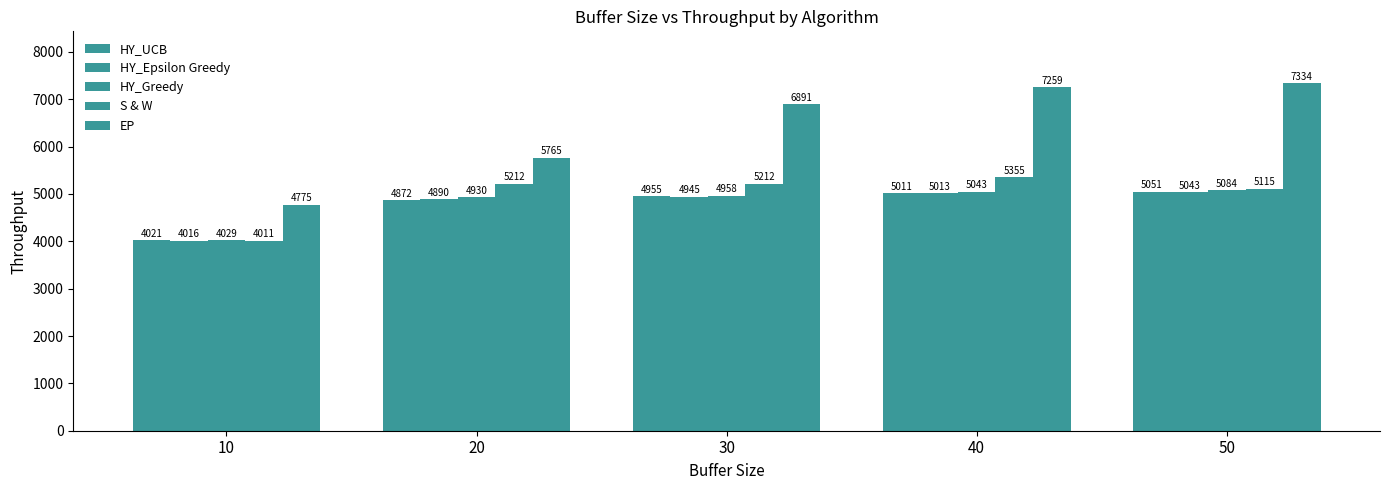

What is the total value across all series at 10?

20850.5